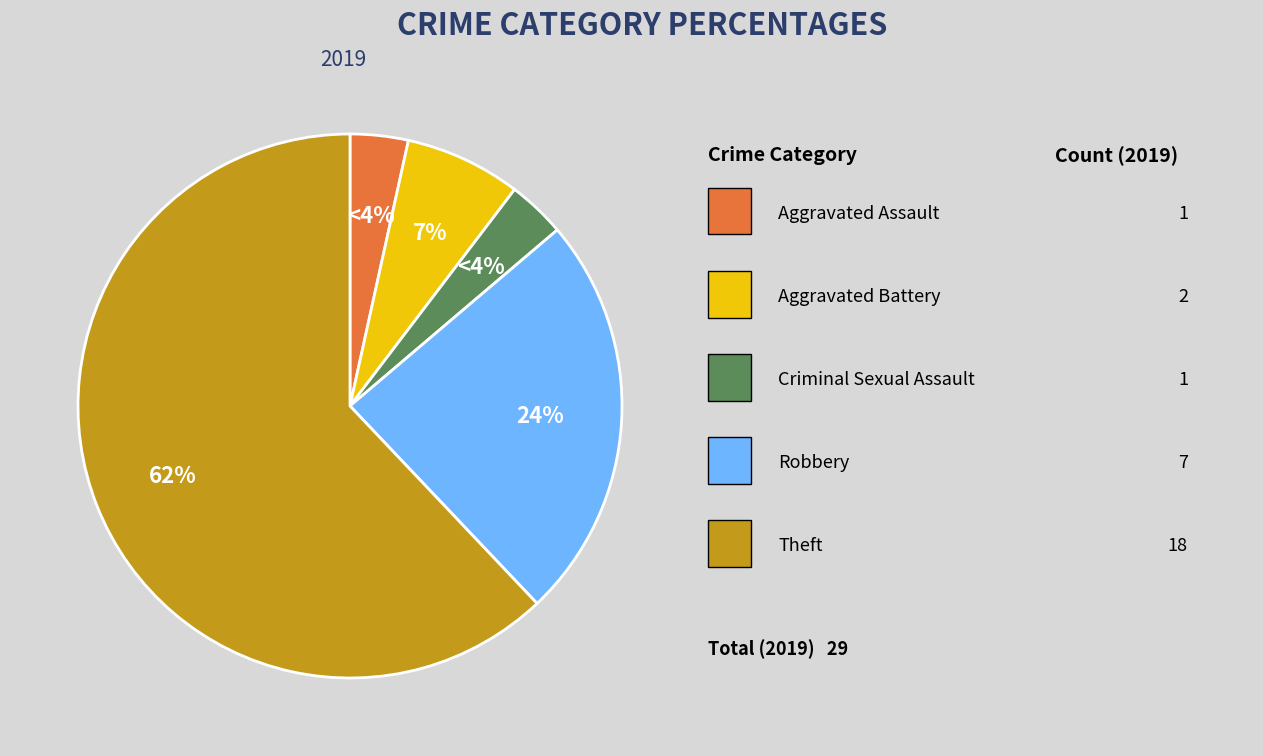

Which category has the biggest portion of the pie?

Theft